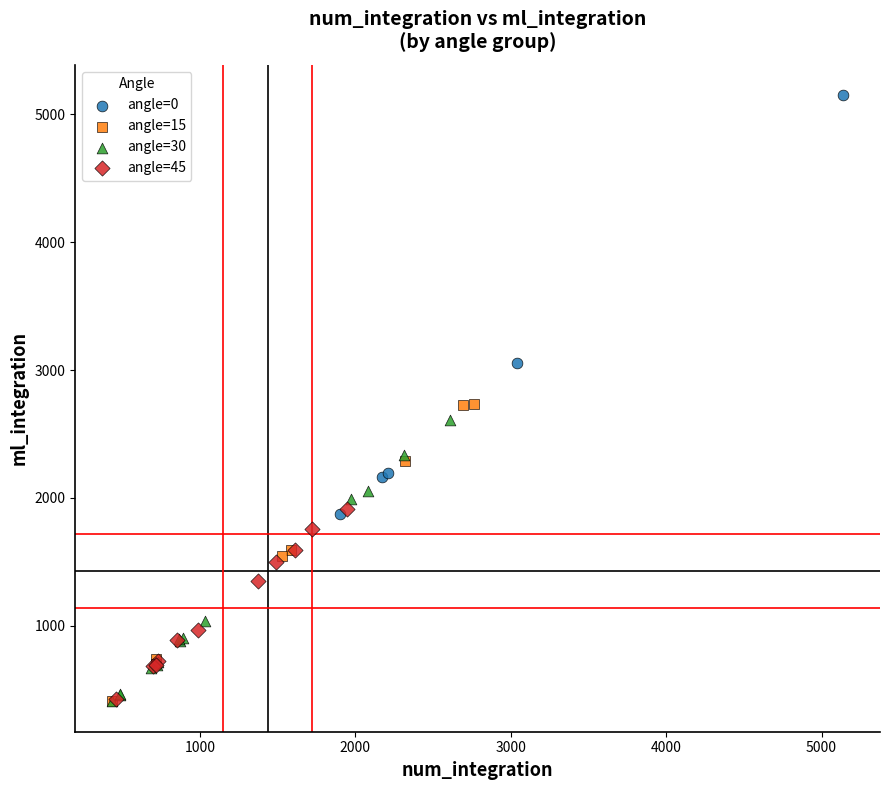

Which series has the widest spread of Y values?

angle=0